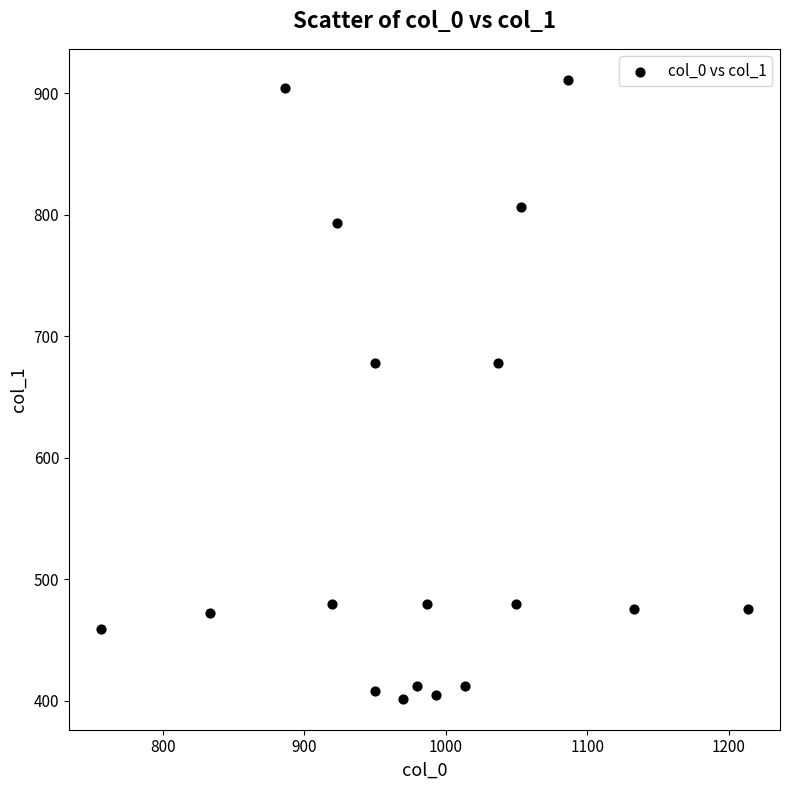

What is the range of Y values (max minus min)?

509.6